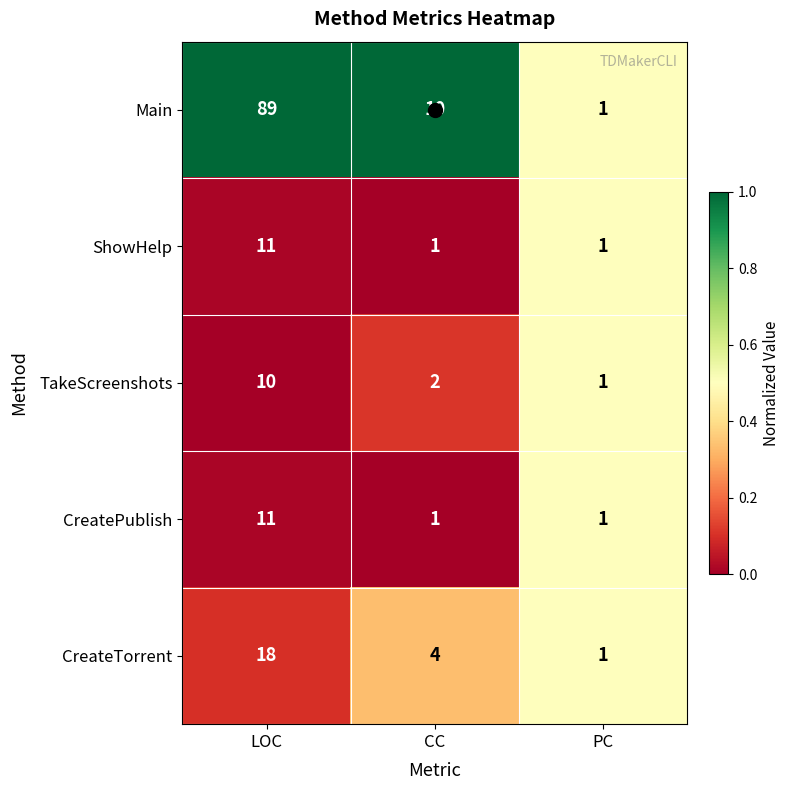

Count the number of data series in this chart.

5